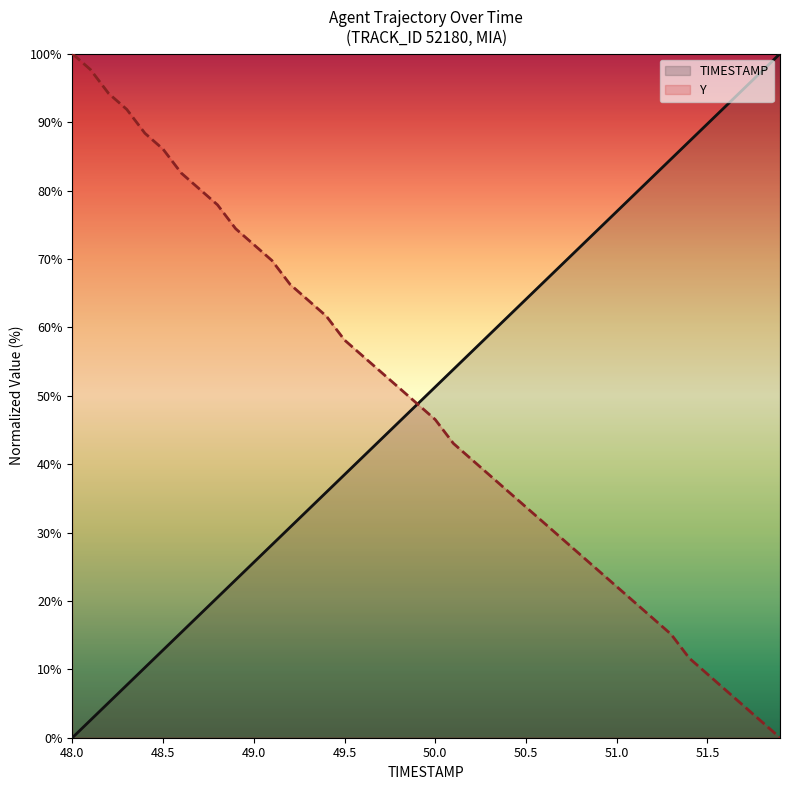

Count the number of data series in this chart.

2